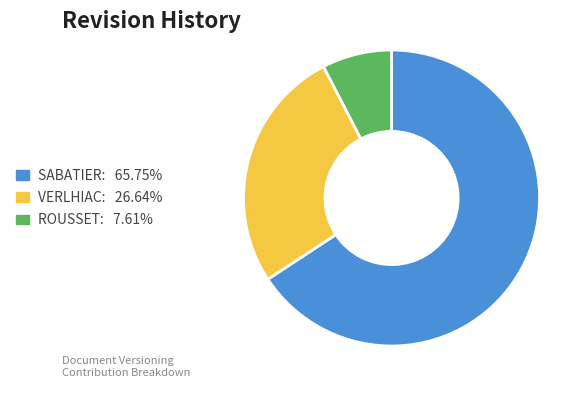

Is there a majority slice in this chart?

Yes